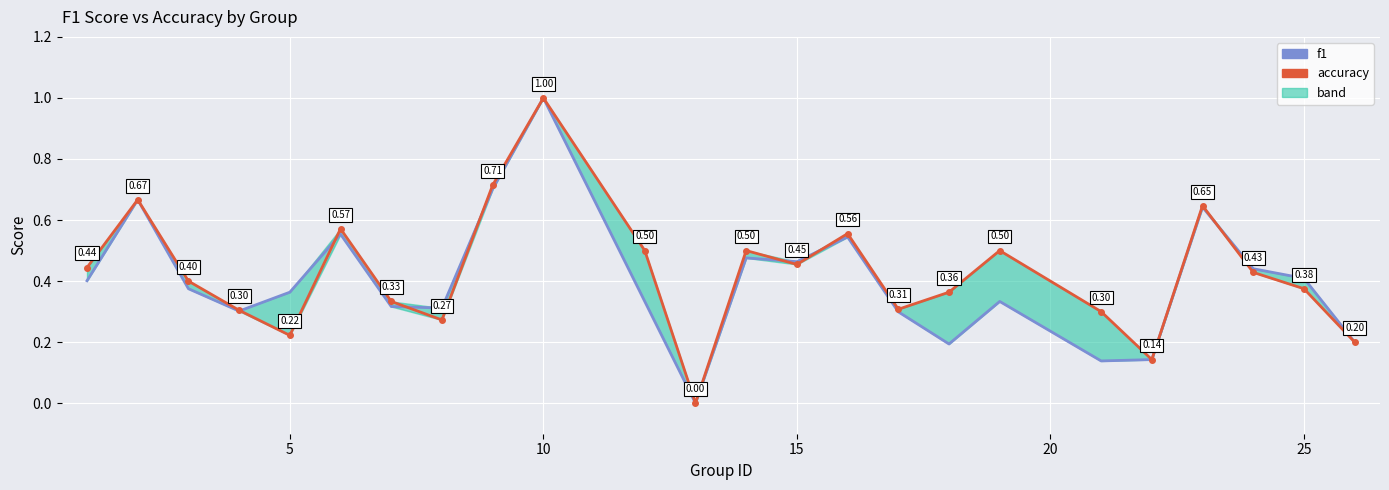

Is it true that accuracy equals 0.2 at 30?

False